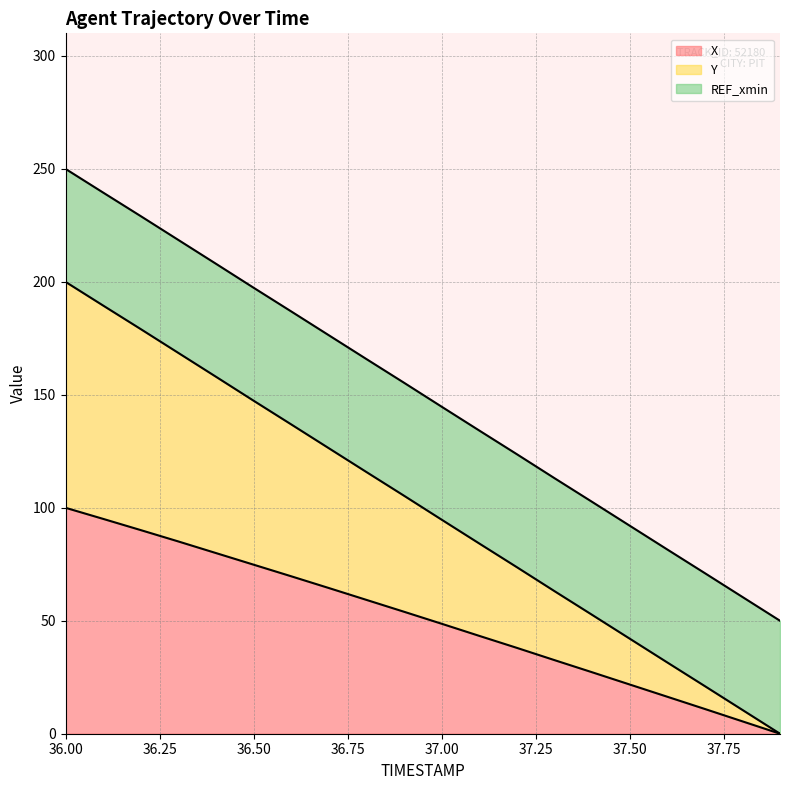

Does the chart display data point markers on the line(s)?

No